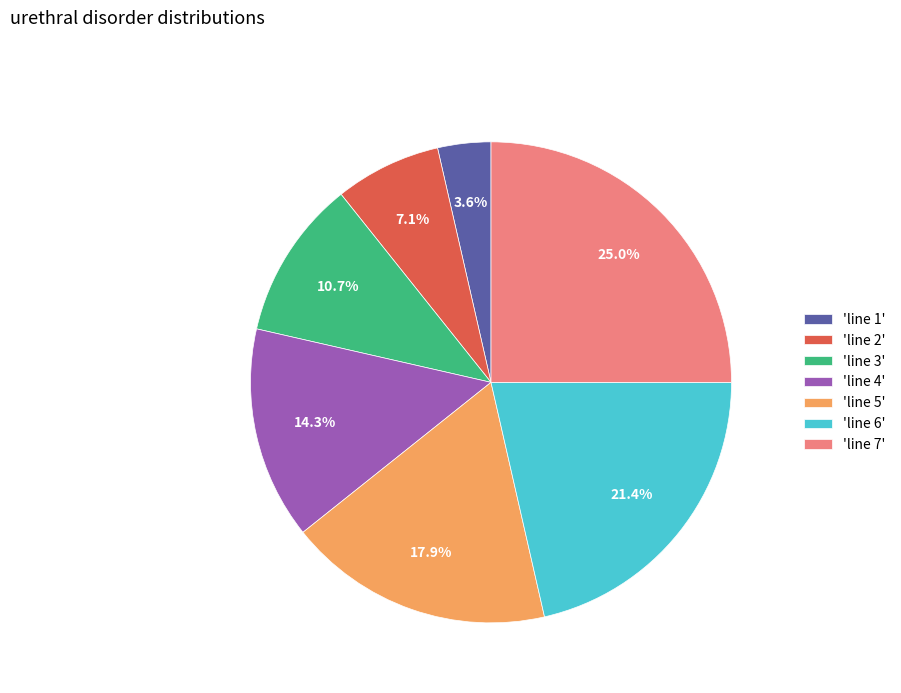

Which category has the smallest portion of the pie?

'line 1'